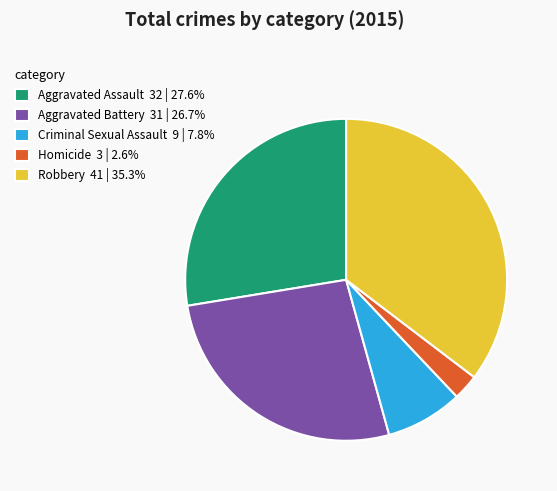

Approximately how many times larger is the value at Homicide compared to Robbery?

0.1